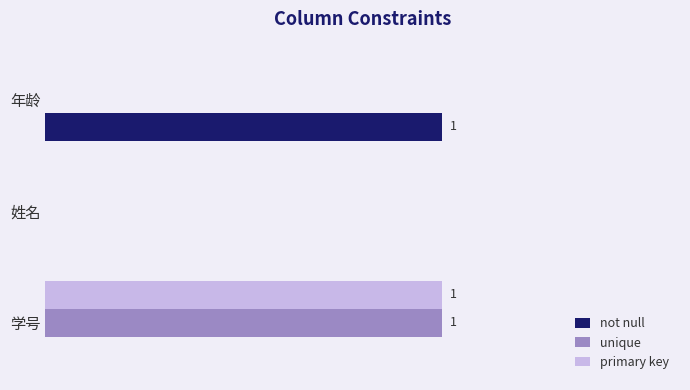

Which series has the largest range (max minus min)?

not null